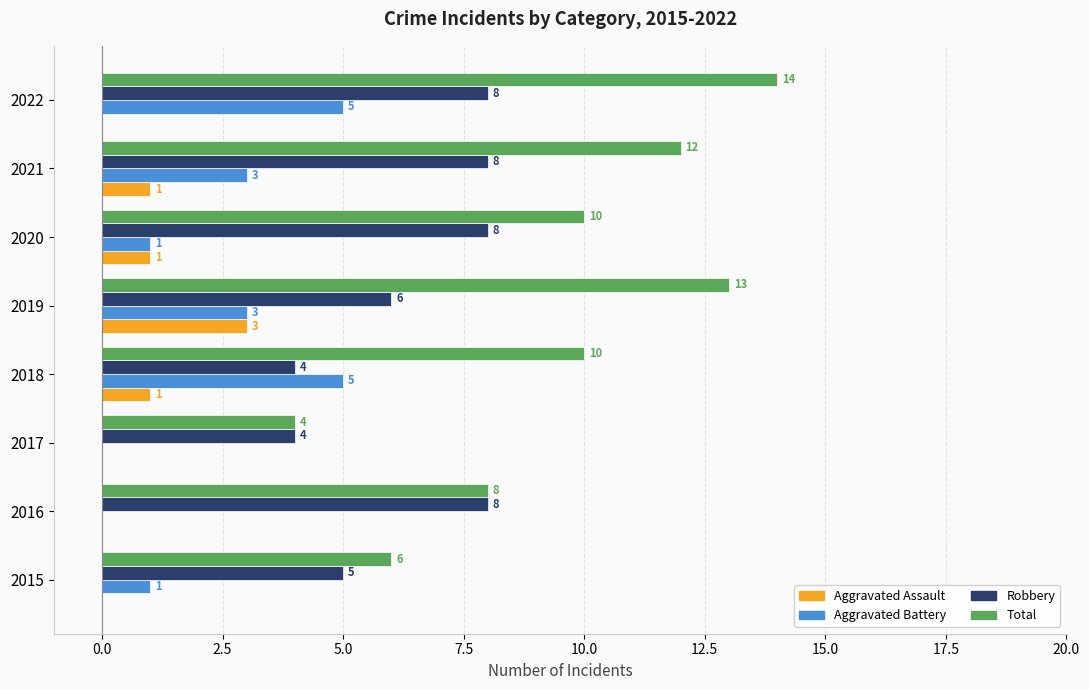

What is the total value across all series at 2016?

16